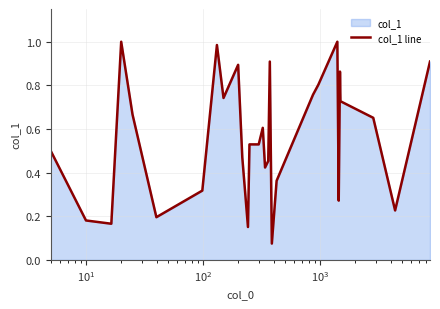

True or false: the data shows 1.4 at 9.

False